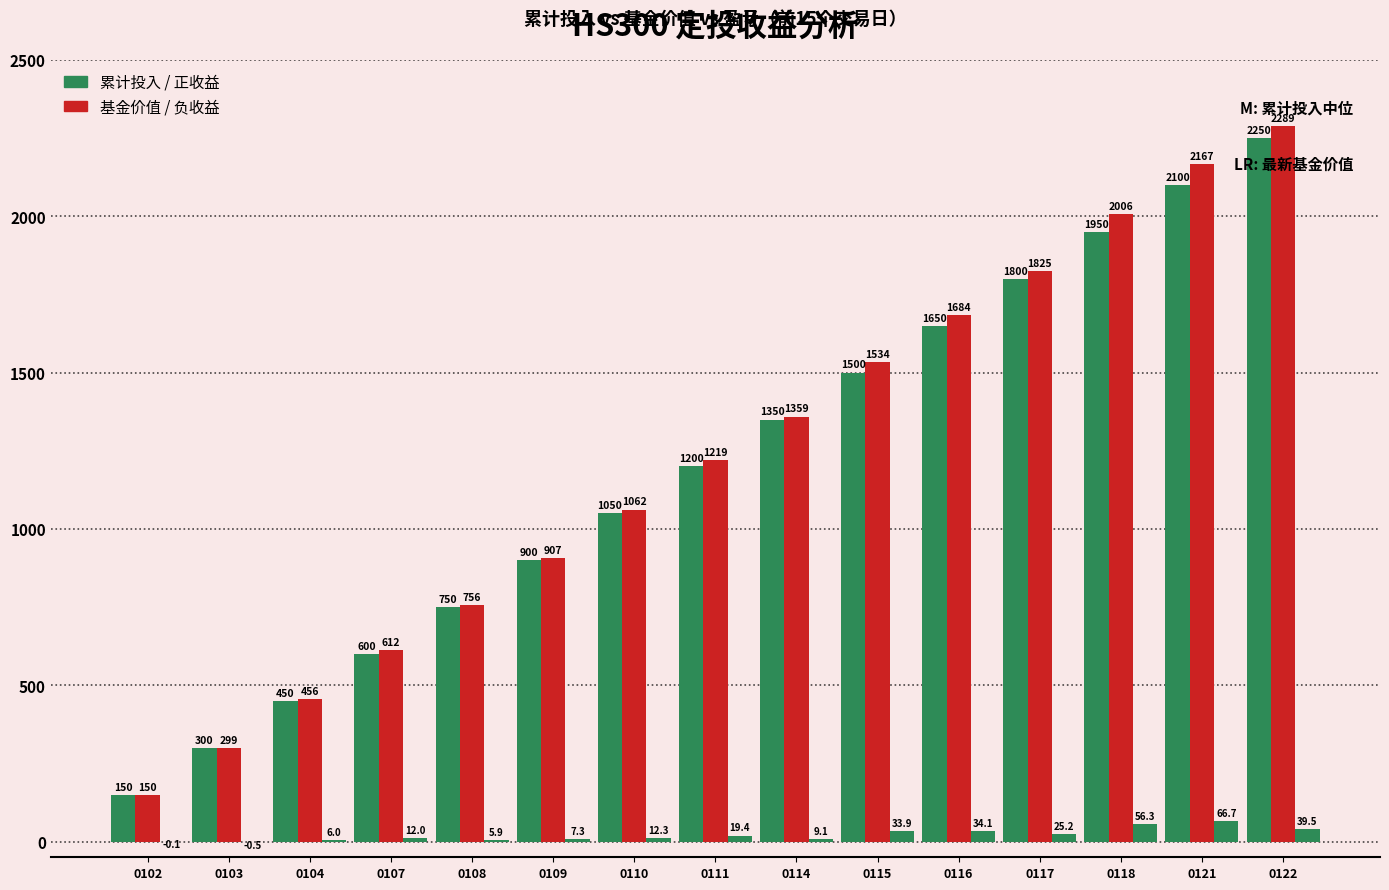

Count the number of categories in the chart.

15